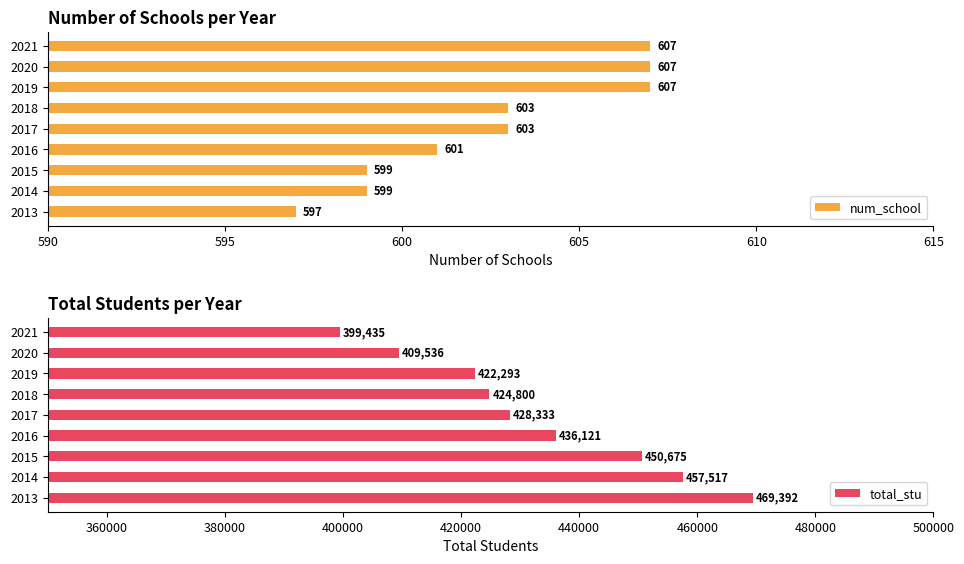

What is the lowest value of the num_school series?

597